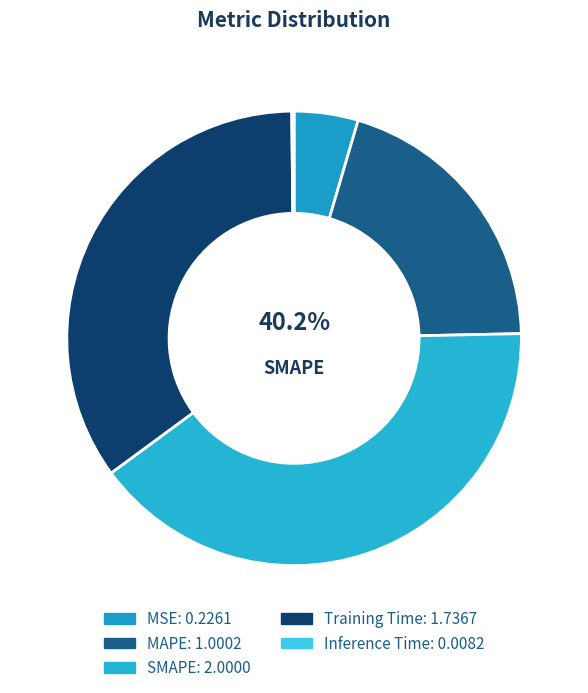

Combined, what portion of the pie is MAPE and Inference Time?

20.3%